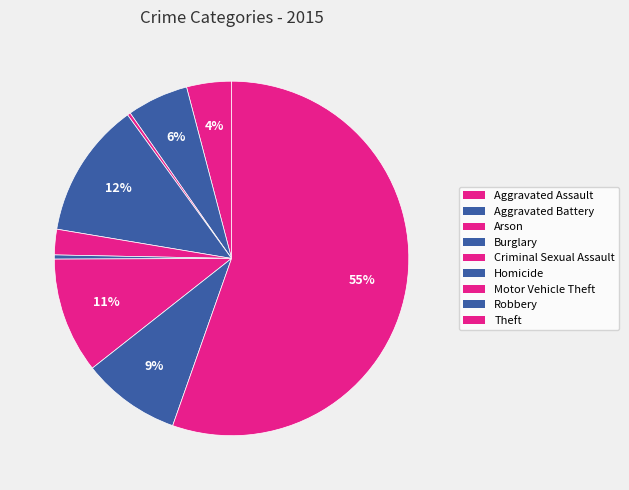

Which slice represents more than half of the pie?

Theft